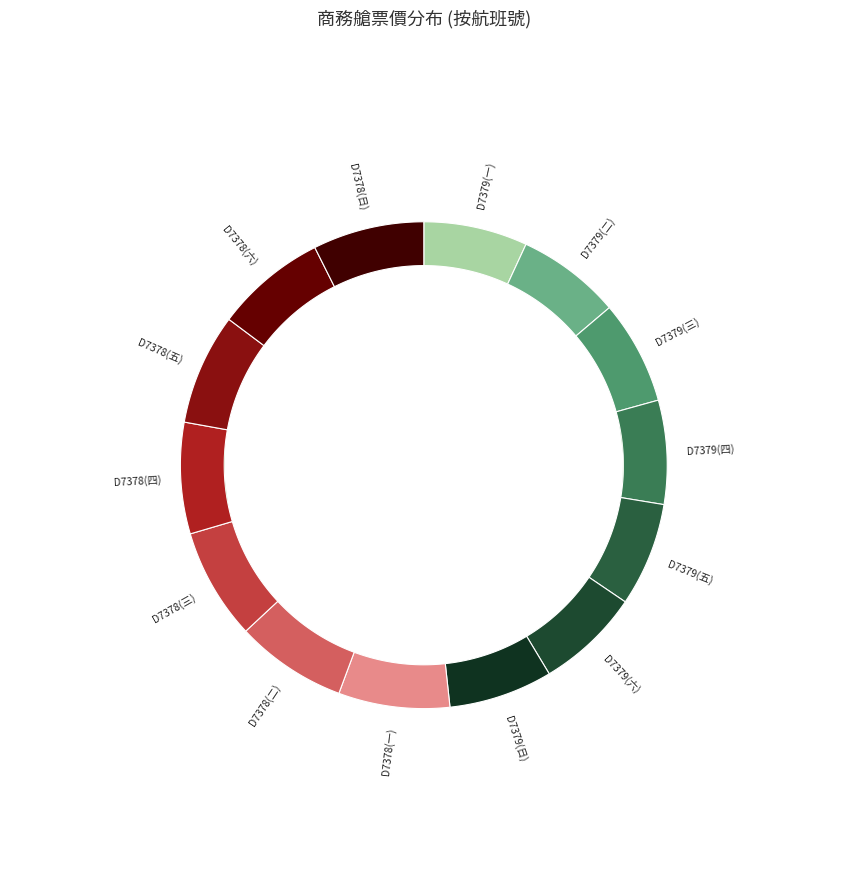

Which slice is the largest?

D7378(一)